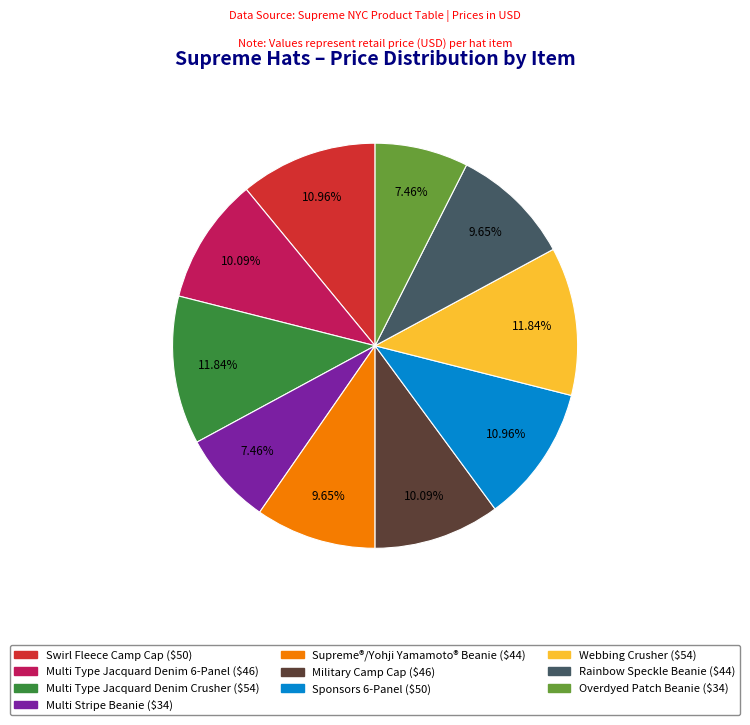

Is Swirl Fleece Camp Cap ($50) the majority of the pie?

No